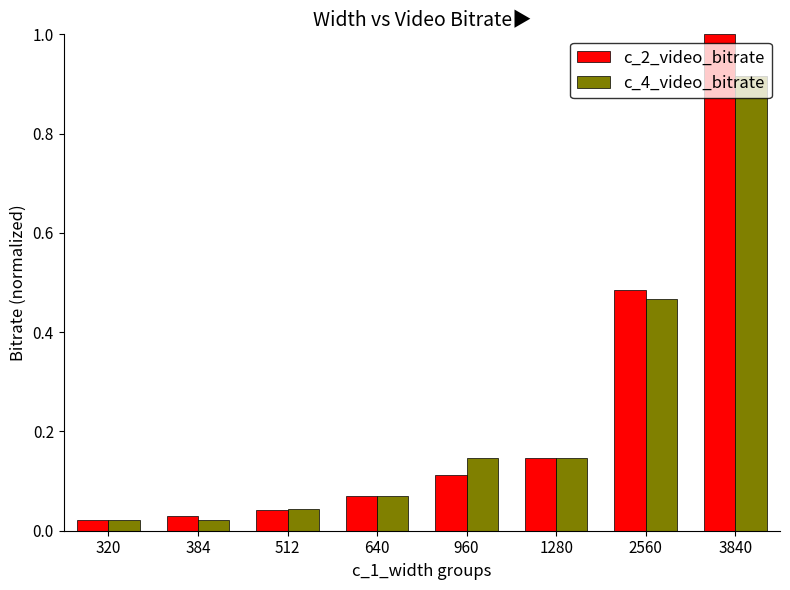

What are all the series names shown in the legend?

c_2_video_bitrate, c_4_video_bitrate